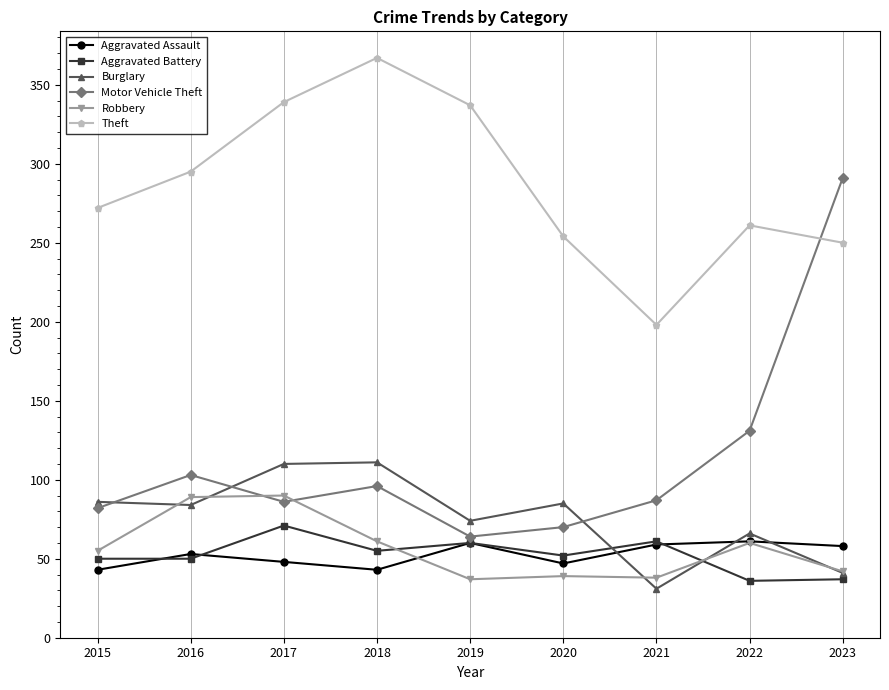

Which category has the lowest value in the Theft series?

2021